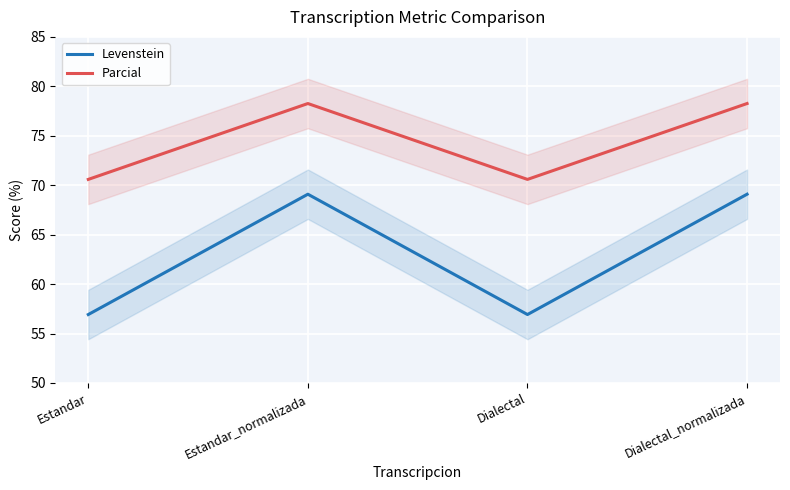

What is the approximate value of Levenstein at Dialectal_normalizada?

69.1